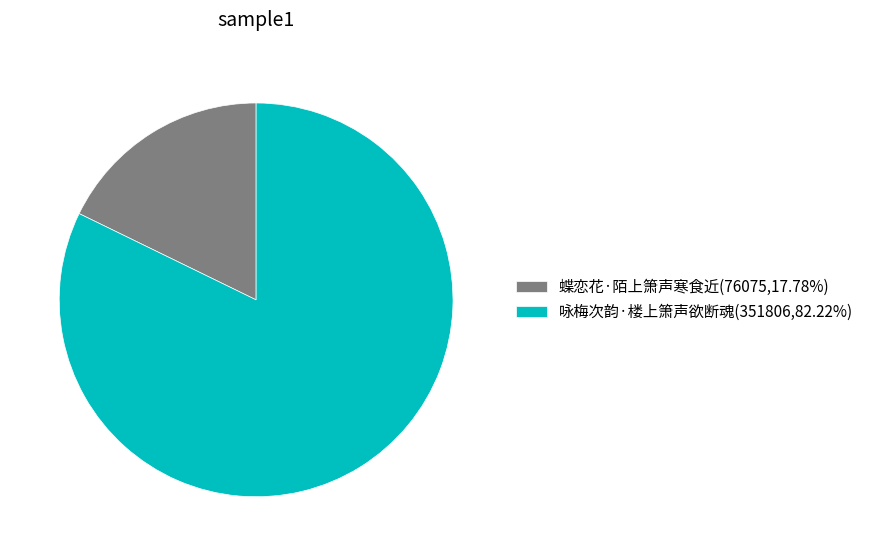

Count the number of slices in the pie.

2